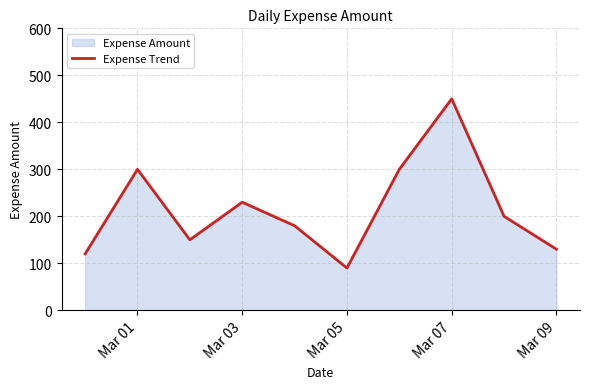

Which label corresponds to the largest value in the chart?

Mar 07